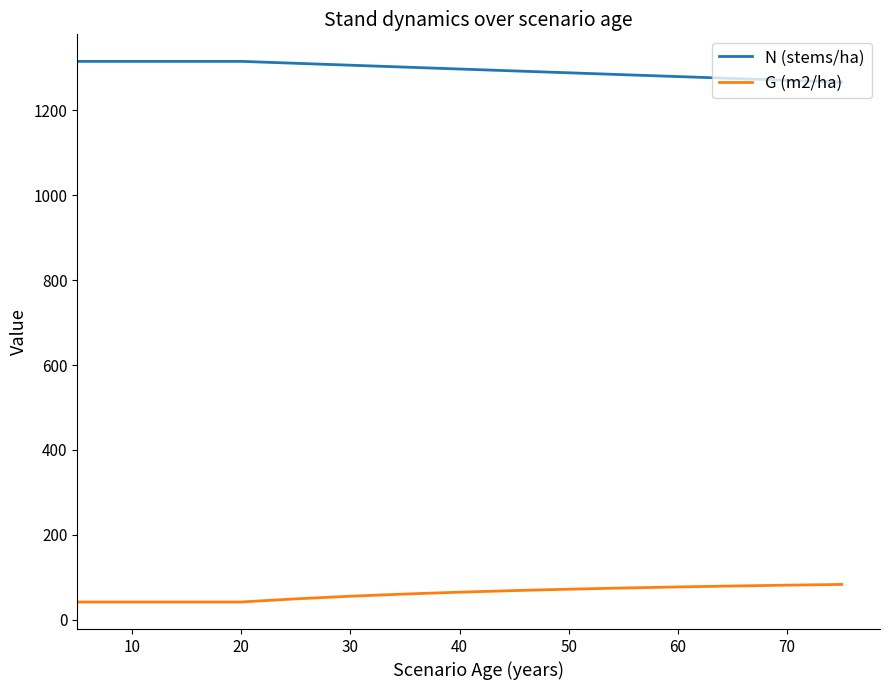

True or false: G (m2/ha) and N (stems/ha) intersect in this chart.

False